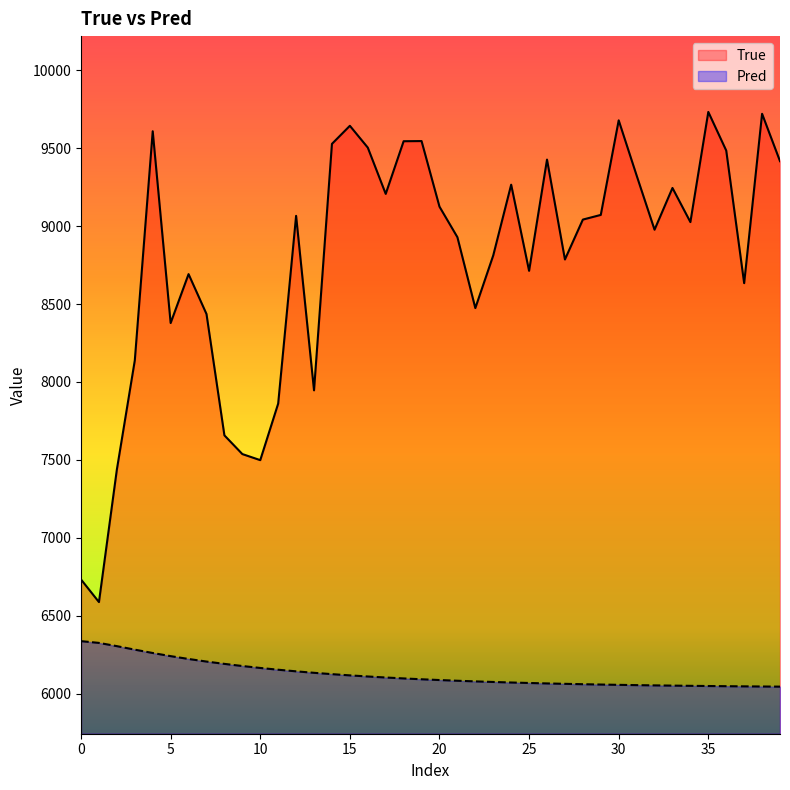

True or false: Pred has more than 2 points higher than both neighbors.

False